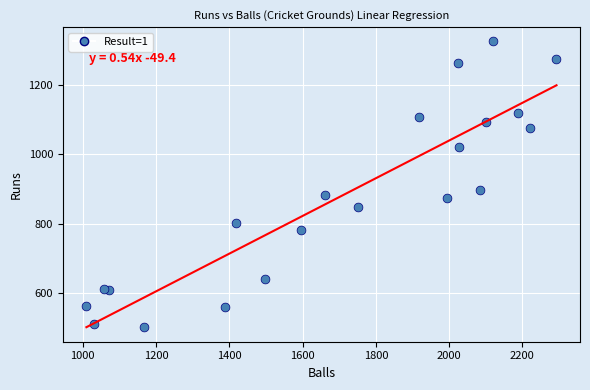

What is the range of X values (max minus min)?

1283